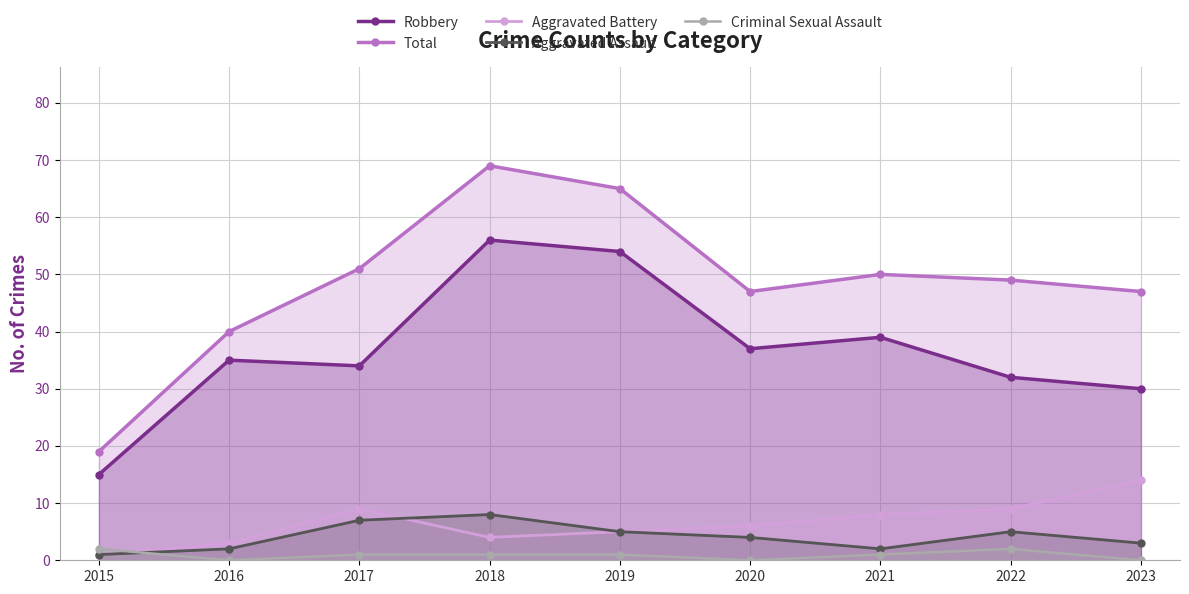

Reading left to right, transcribe all the data shown in this chart.

Robbery: 15	35	34	56	54	37	39	32	30
Total: 19	40	51	69	65	47	50	49	47
Aggravated Battery: 1	3	9	4	5	6	8	9	14
Aggravated Assault: 1	2	7	8	5	4	2	5	3
Criminal Sexual Assault: 2	0	1	1	1	0	1	2	0